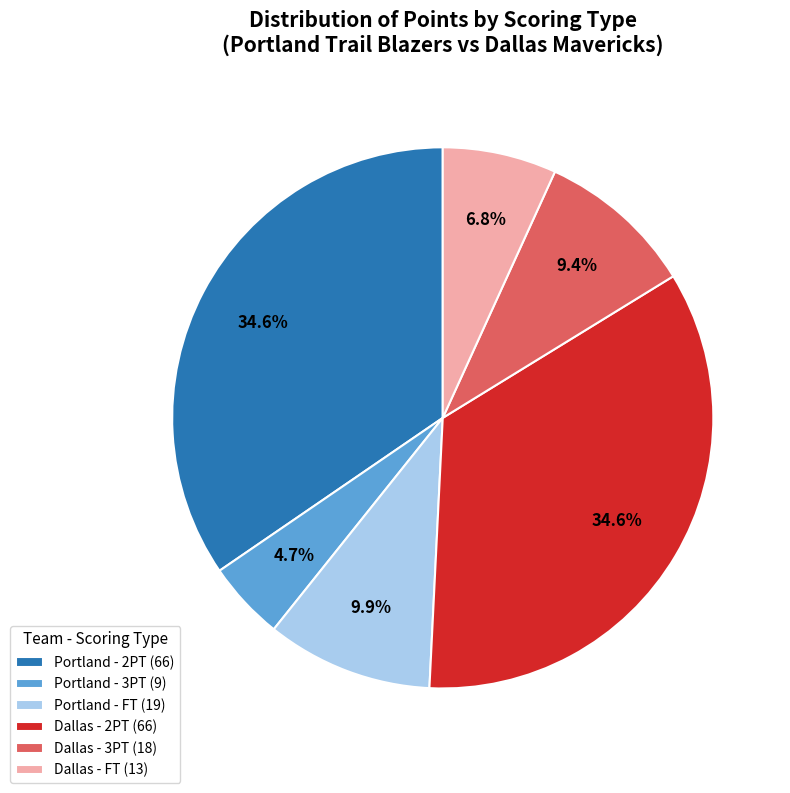

Is there a majority slice in this chart?

No